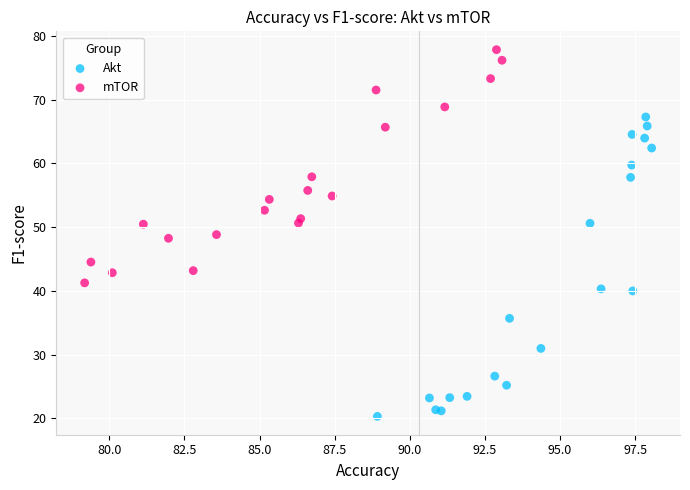

Which series reaches the maximum Y coordinate?

mTOR